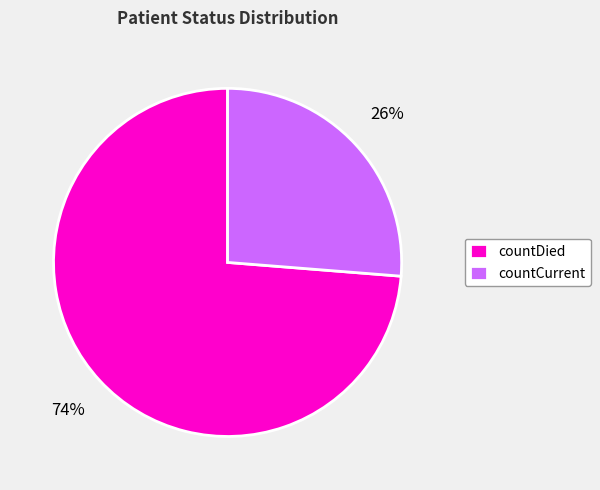

What is the smallest slice in the pie chart?

countCurrent